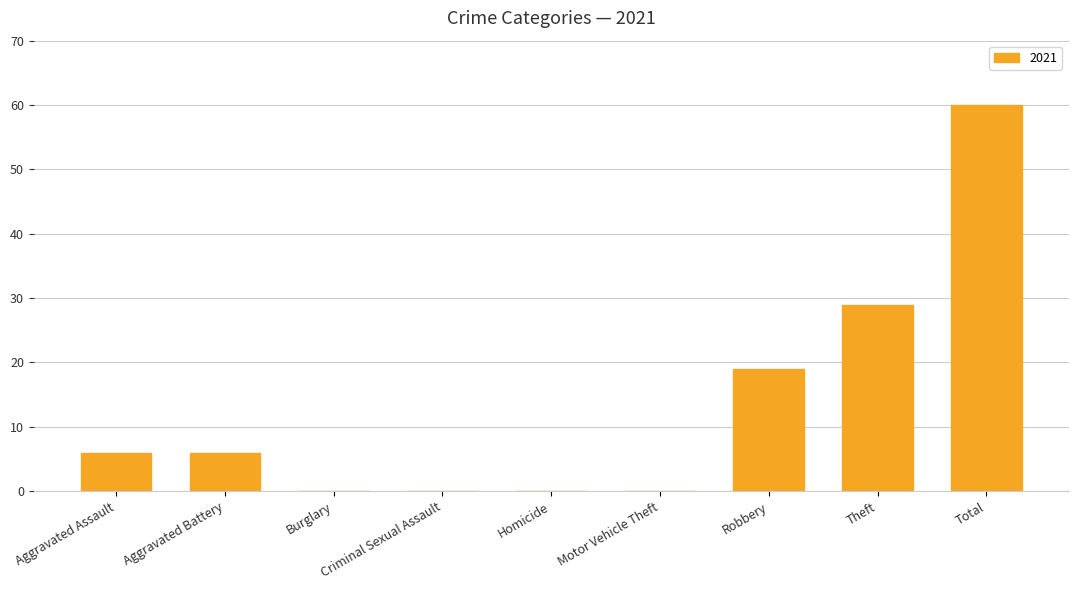

True or false: the data shows 0 at Criminal Sexual Assault.

True